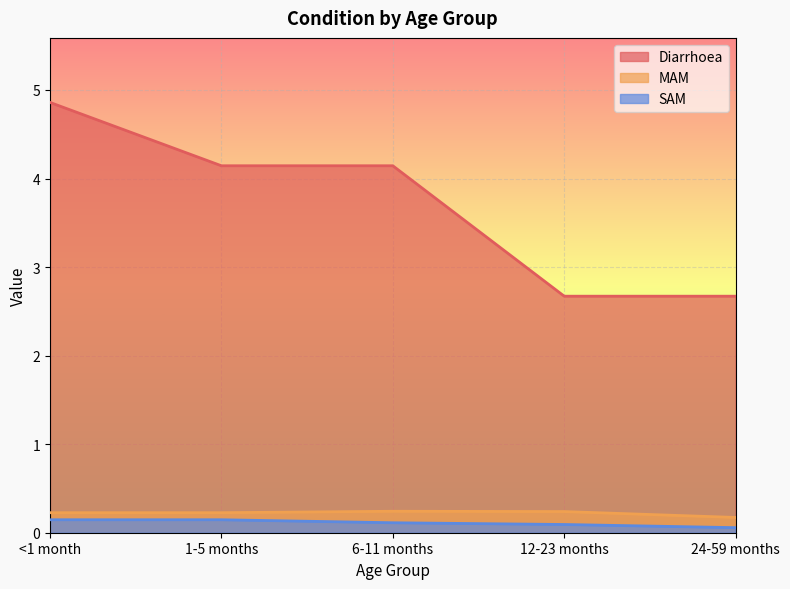

Where is MAM nearest to the value 0?

24-59 months